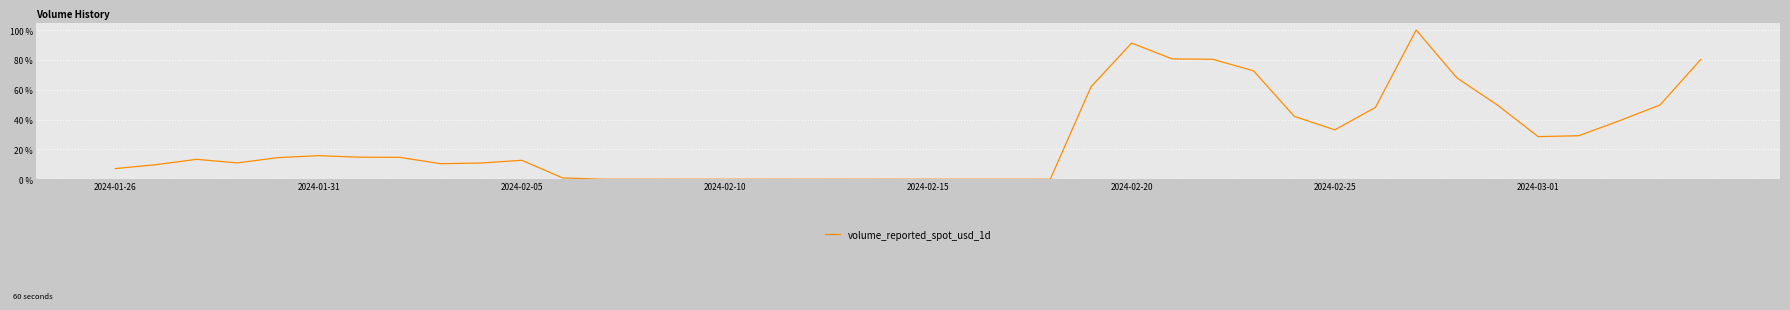

What is the difference between the maximum and minimum values?

100.0